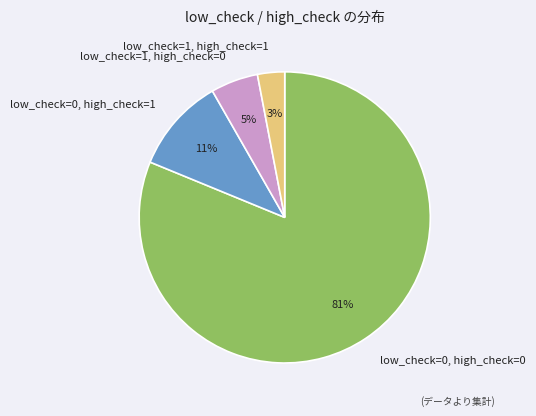

Which has a higher value, low_check=0, high_check=0 or low_check=1, high_check=0?

low_check=0, high_check=0